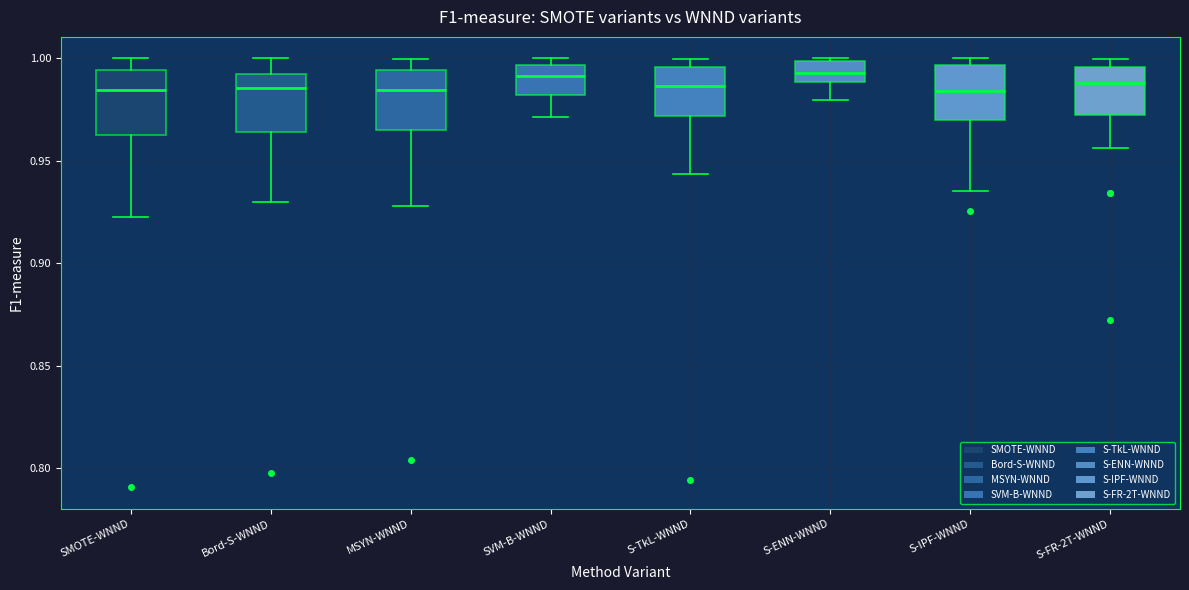

Reading left to right, read every box against the y-axis: the position of its median line, the range the box covers, and the ends of its whiskers. The values are not printed on the chart, so give them approximately, as read against the axis.

SMOTE-WNND: median 0.985, box 0.965 to 0.995, whiskers 0.925 to 1.000
Bord-S-WNND: median 0.985, box 0.965 to 0.995, whiskers 0.930 to 1.000
MSYN-WNND: median 0.985, box 0.965 to 0.995, whiskers 0.930 to 1.000
SVM-B-WNND: median 0.990, box 0.980 to 0.995, whiskers 0.970 to 1.000
S-TkL-WNND: median 0.985, box 0.970 to 0.995, whiskers 0.945 to 1.000
S-ENN-WNND: median 0.995, box 0.990 to 1.000, whiskers 0.980 to 1.000
S-IPF-WNND: median 0.985, box 0.970 to 0.995, whiskers 0.935 to 1.000
S-FR-2T-WNND: median 0.990, box 0.970 to 0.995, whiskers 0.955 to 1.000